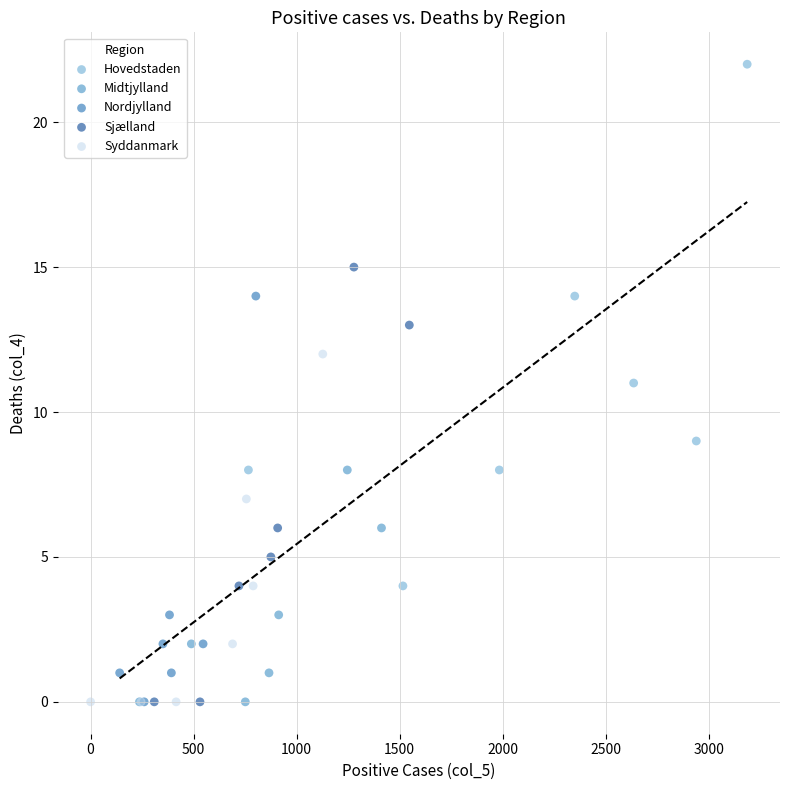

Which series has the largest Y range (max minus min)?

Hovedstaden